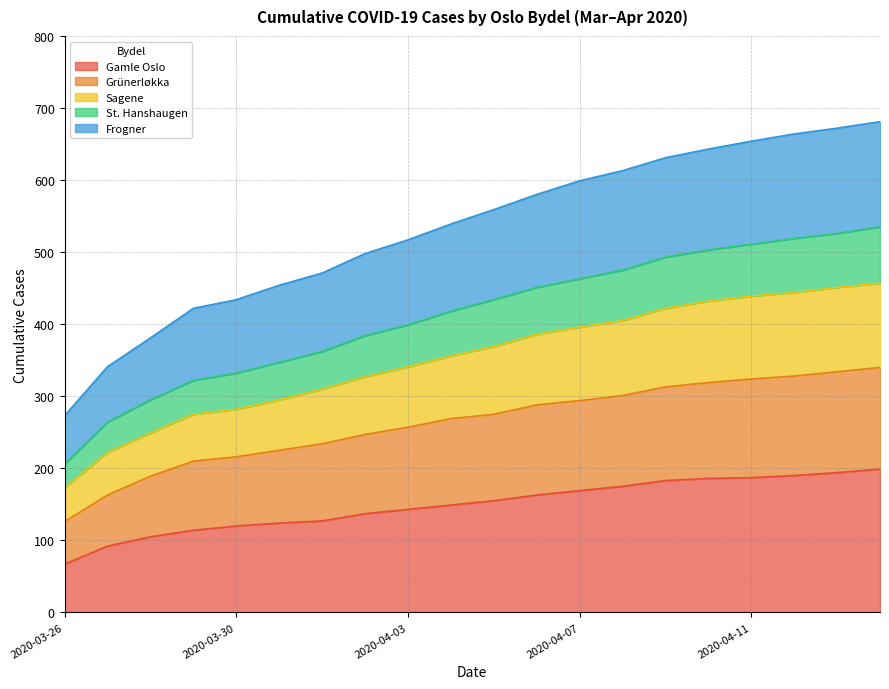

What is the highest value of the Gamle Oslo series?

199